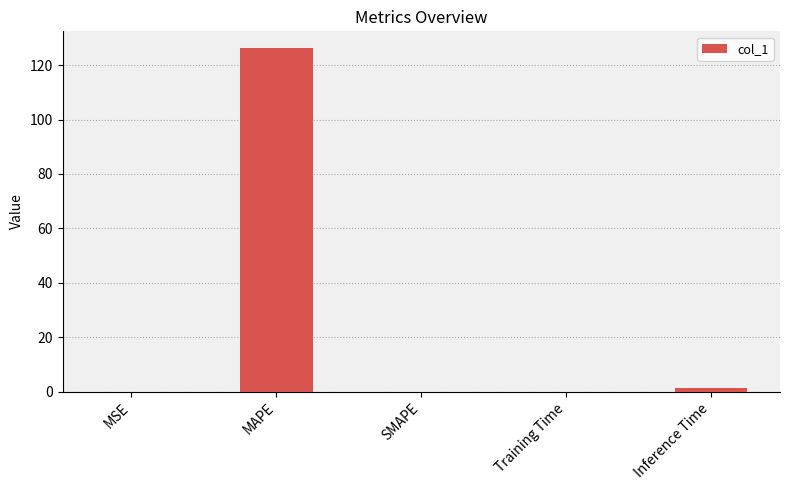

What is the maximum value shown in the chart?

126.1